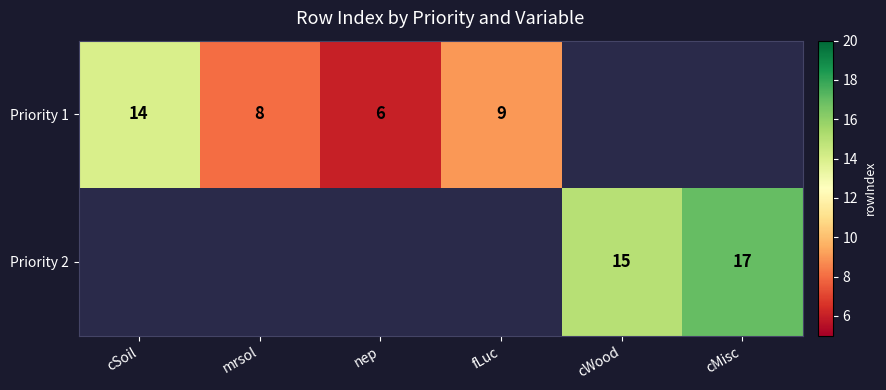

The value of Priority 2 at cWood is 15. True or false?

True